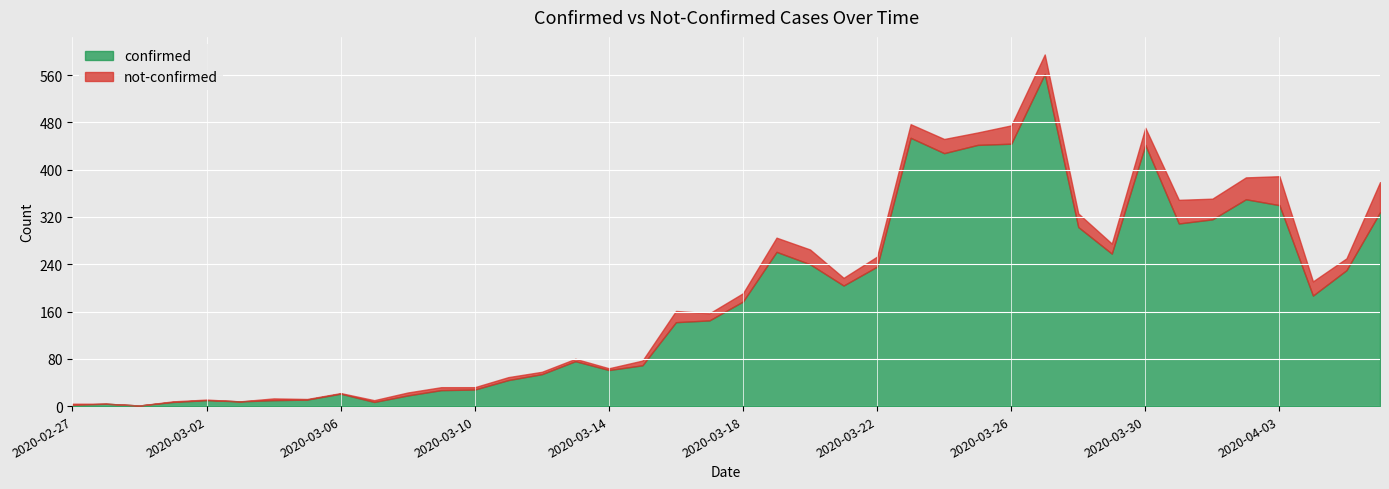

Which series changed the most between 2020-02-29 and 2020-03-11?

confirmed